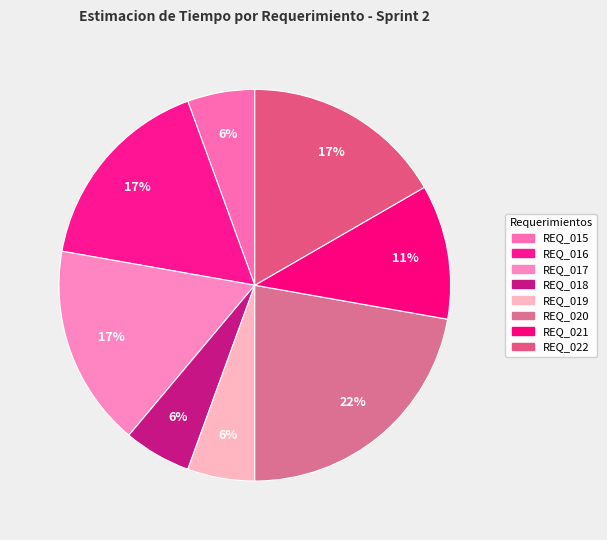

Count the number of slices in the pie.

8